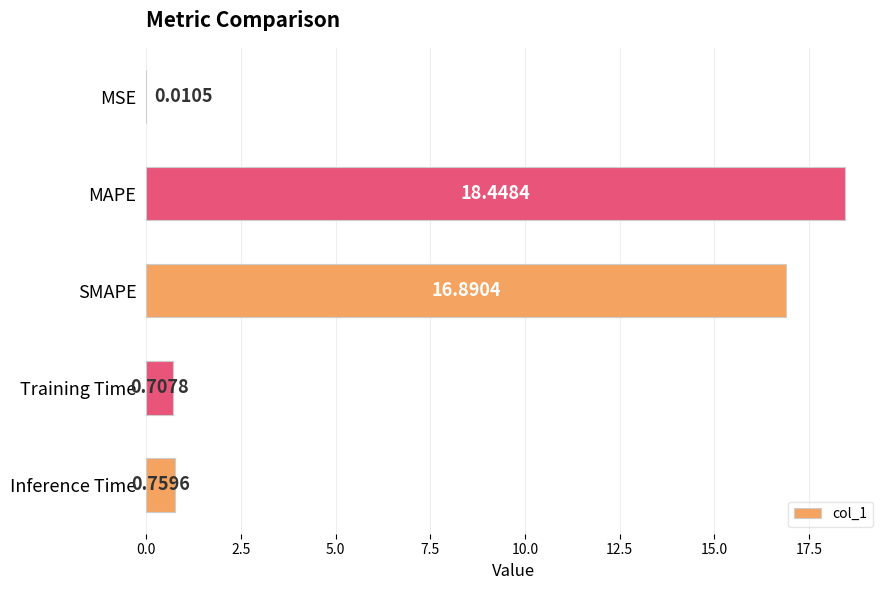

Which has a higher value, MAPE or Inference Time?

MAPE